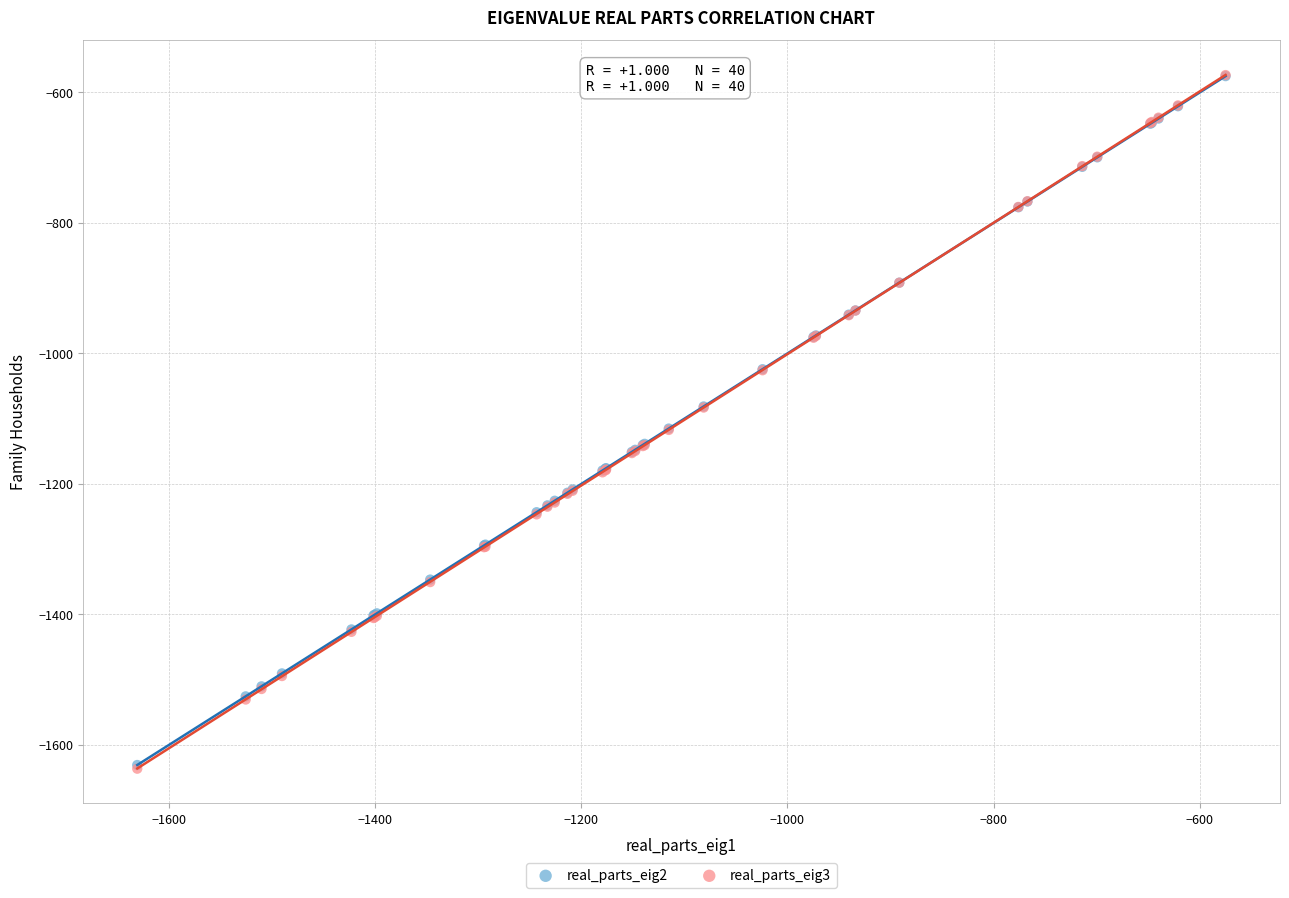

What are all the series names shown in the legend?

real_parts_eig2, real_parts_eig3